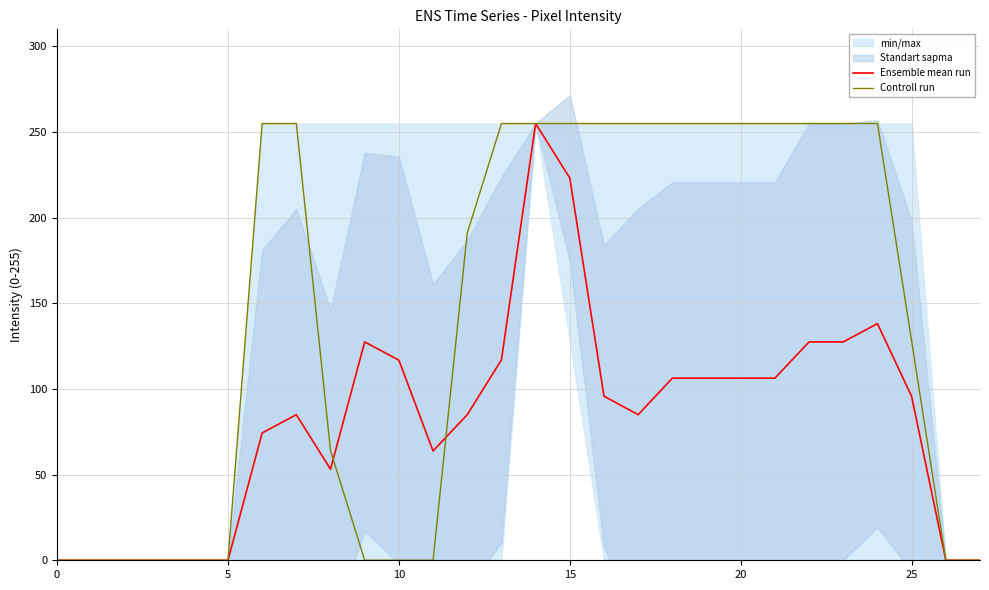

How many data points in Ensemble mean run are less than 95?

14